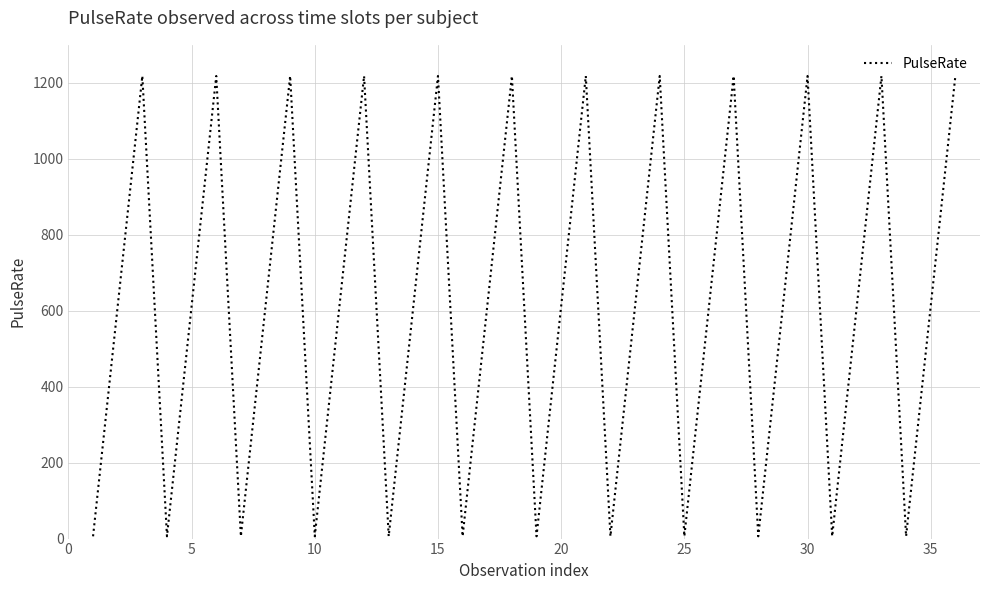

What is the maximum value shown in the chart?

1218